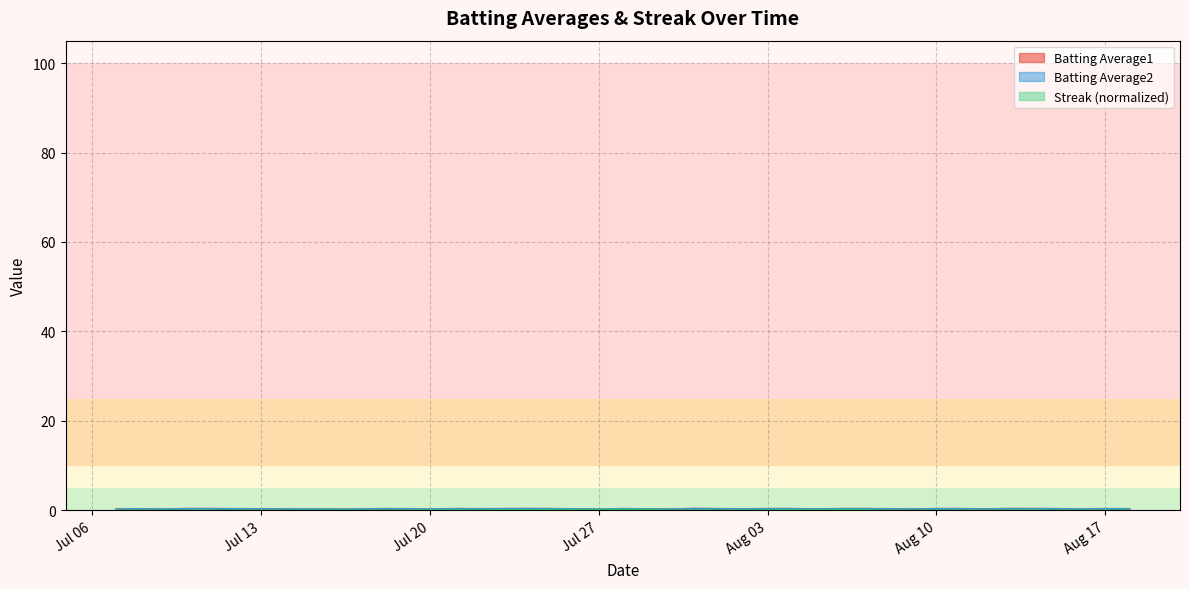

What is the value of the Batting Average2 point at the 14th from the left?

0.3